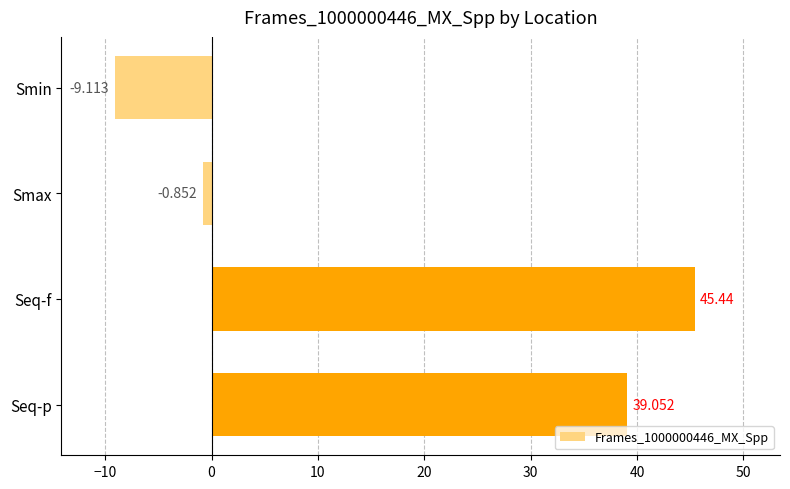

How many data points are above 39?

2